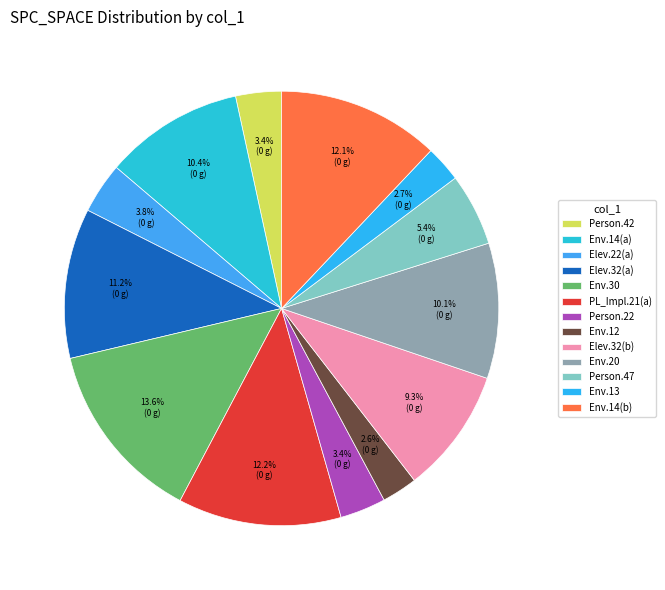

To the nearest percent, what is the average slice percentage?

8%